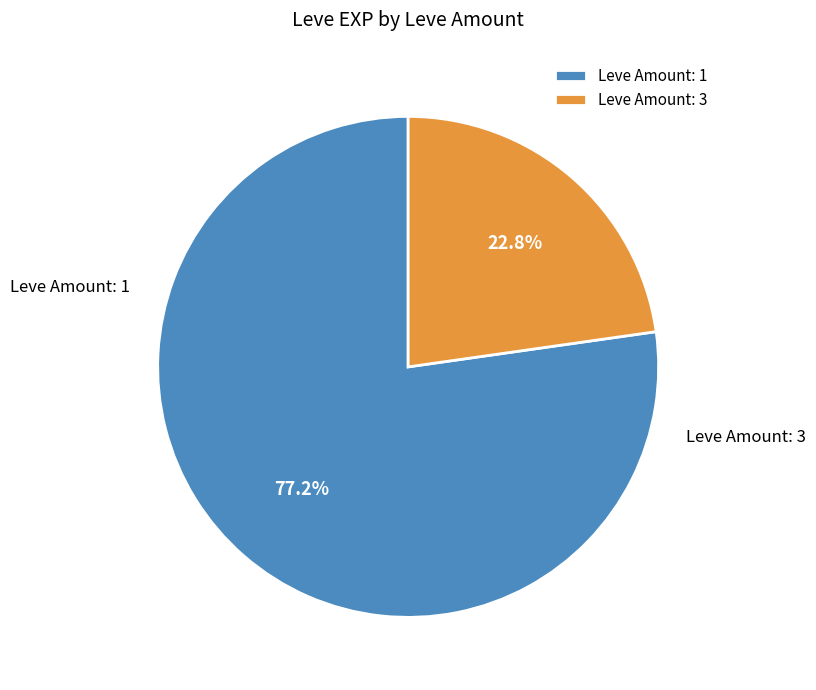

What is the ratio of the value at Leve Amount: 1 to the value at Leve Amount: 3?

3.4